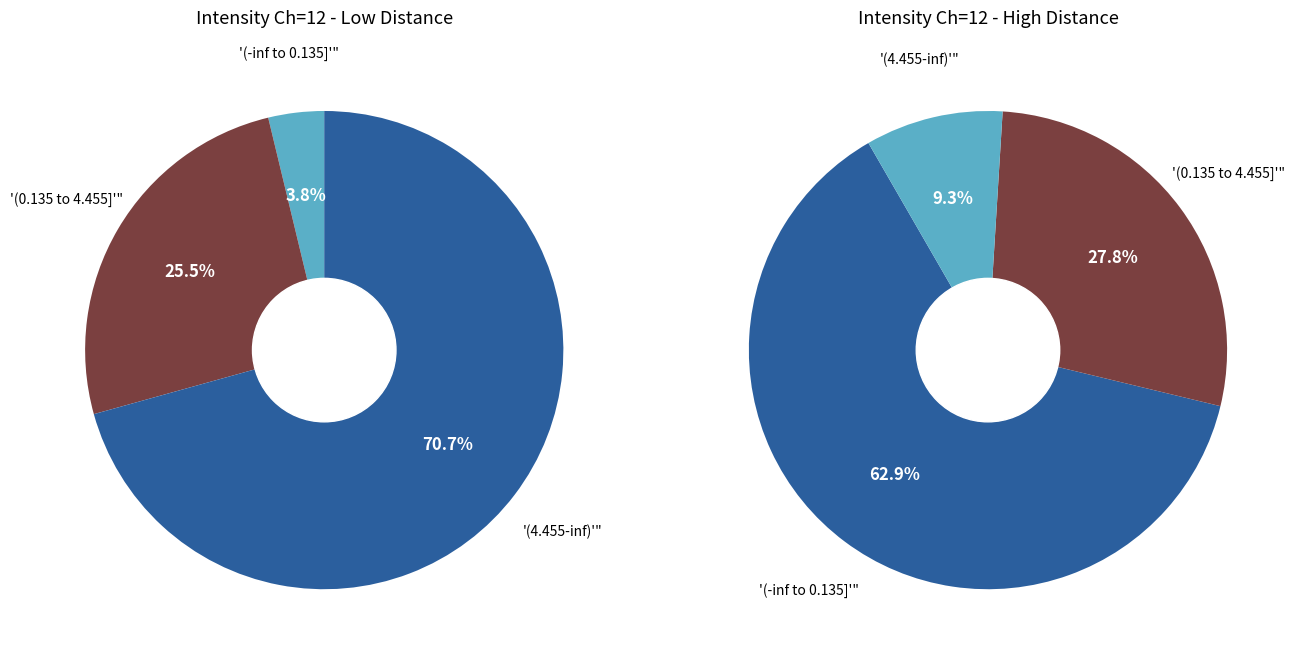

Combined, do 33 and 29 account for over 50%?

No